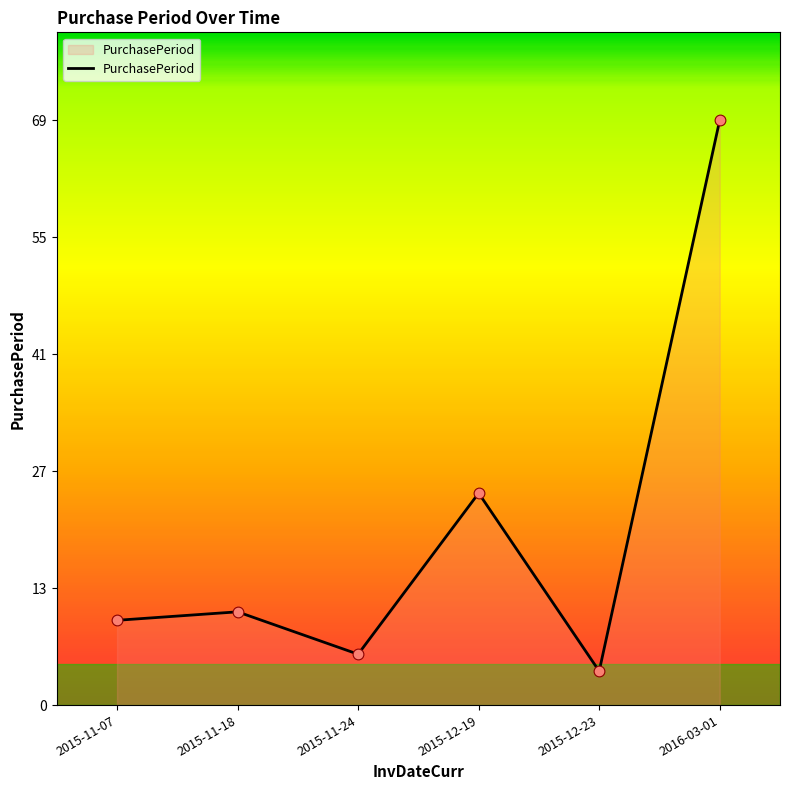

Which has a higher value, 2015-11-07 or 2015-12-23?

2015-11-07